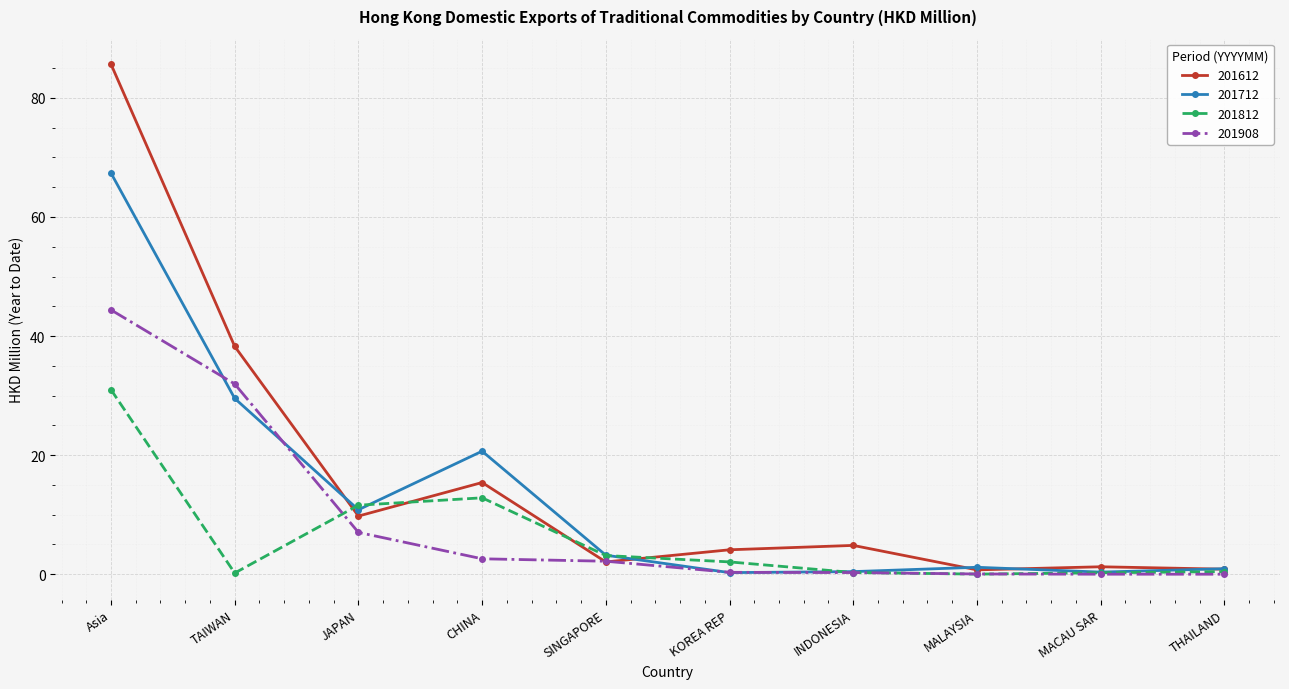

At how many categories does at least one series exceed 23?

2